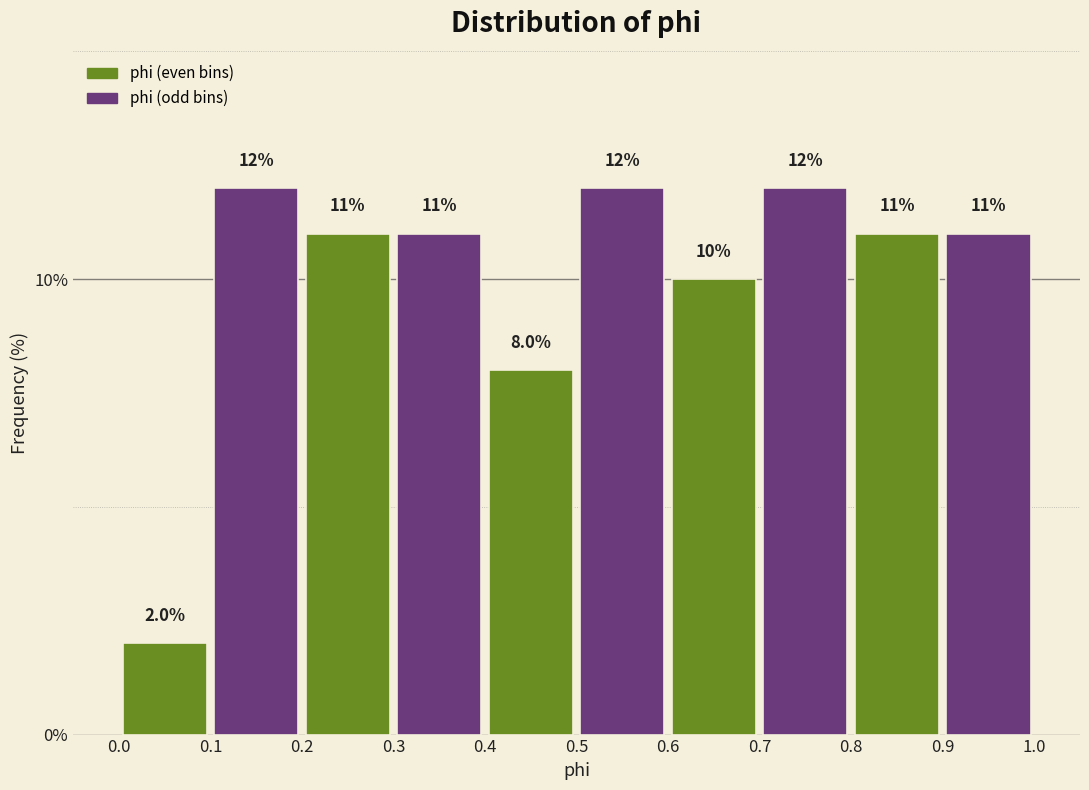

How tall is the bar that spans 0.0 to 0.1 on the x-axis?

2.0